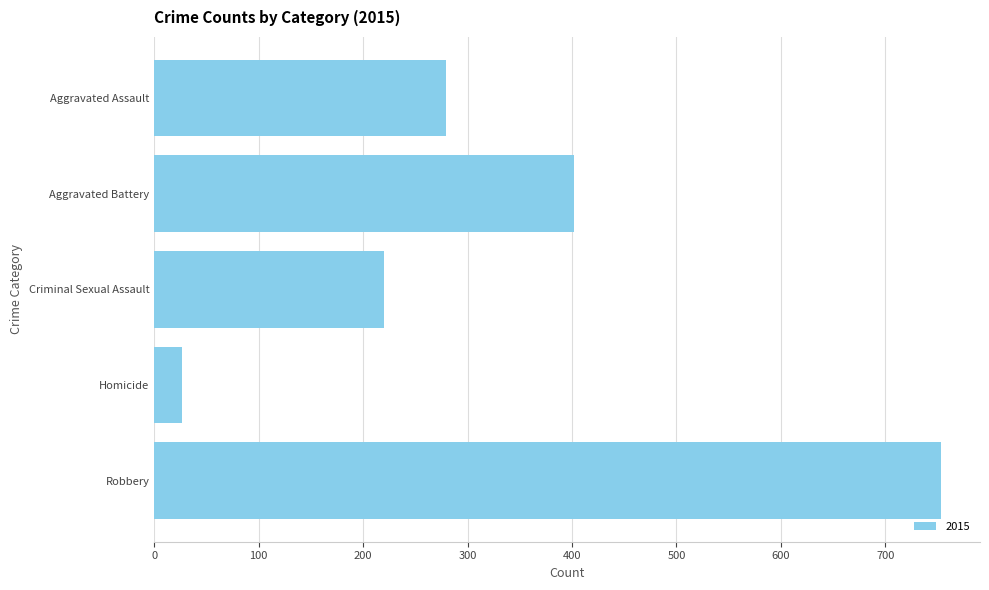

What is the difference between the second highest and minimum values?

375